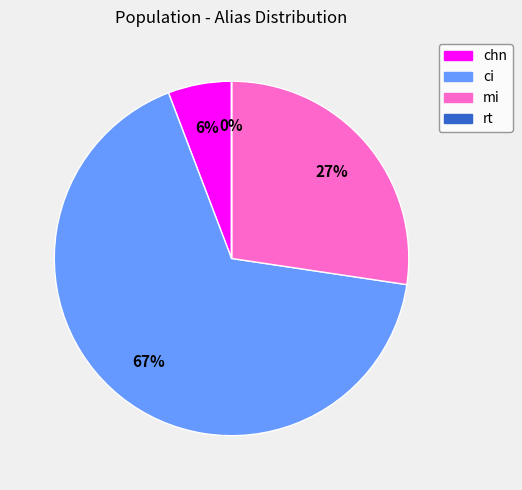

What percentage is the mi slice, to the nearest percent?

27%